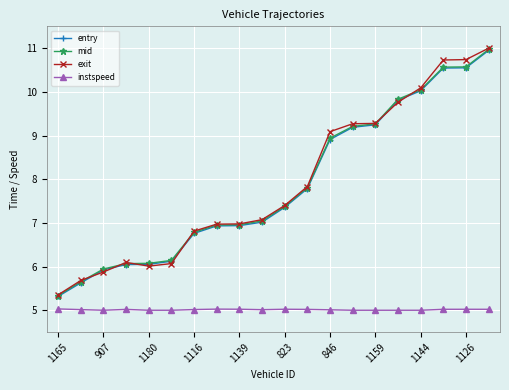

What is the smallest value displayed?

5.0